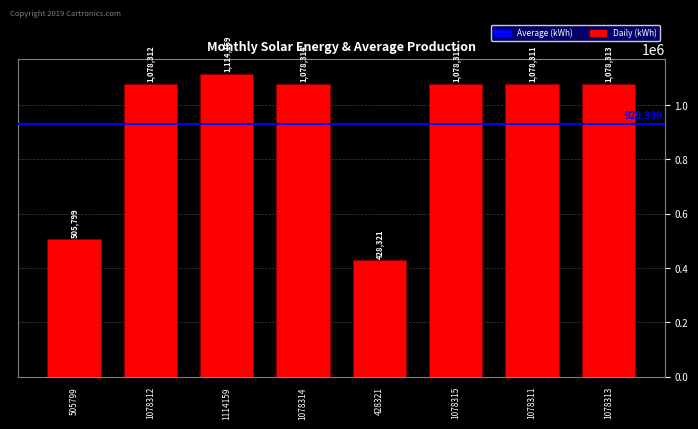

Reading left to right, list all the values displayed in this chart.

505799	1078312	1114159	1078314	428321	1078315	1078311	1078313